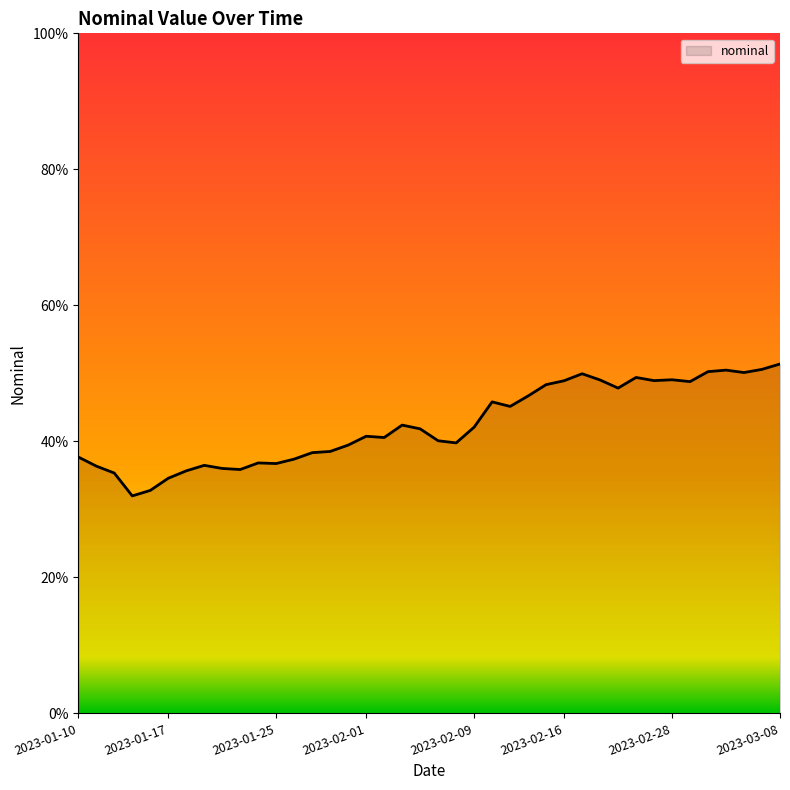

Does the chart display data point markers on the line(s)?

No